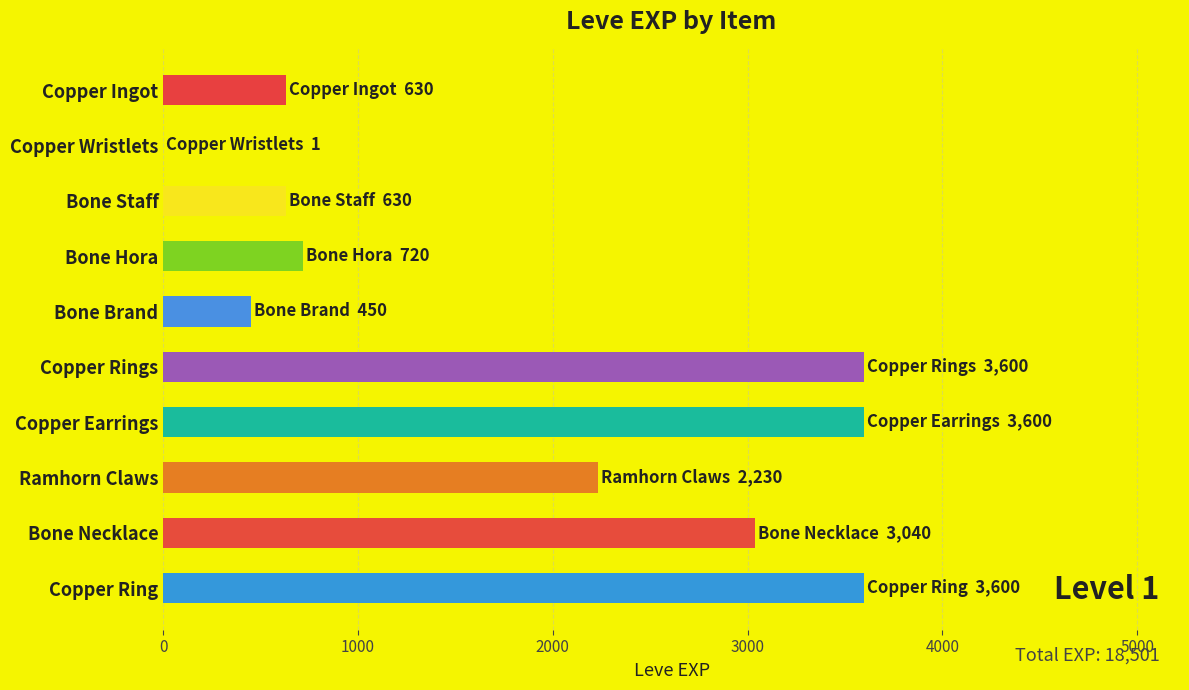

Approximately how many times larger is the value at Copper Earrings compared to Bone Hora?

5.0